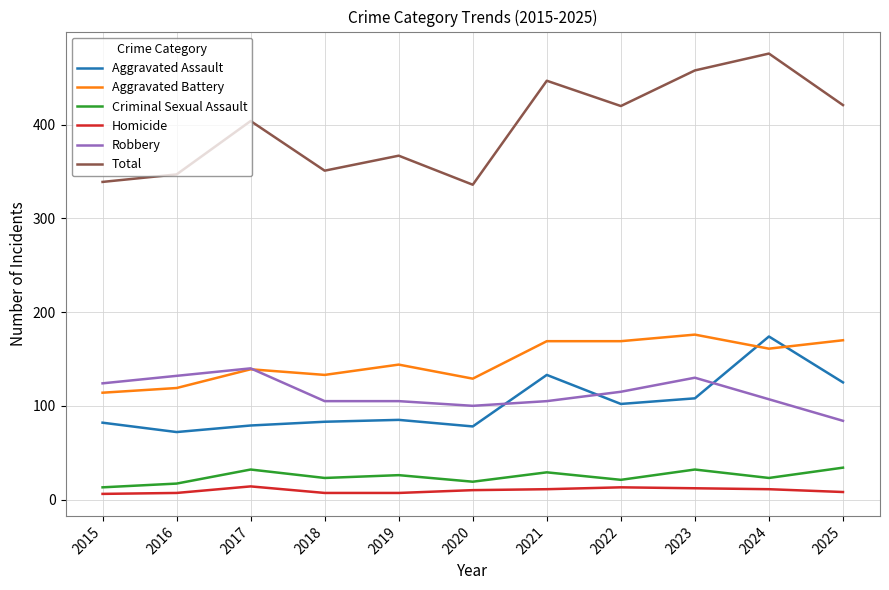

At which category does the chart reach its peak across all series?

2024